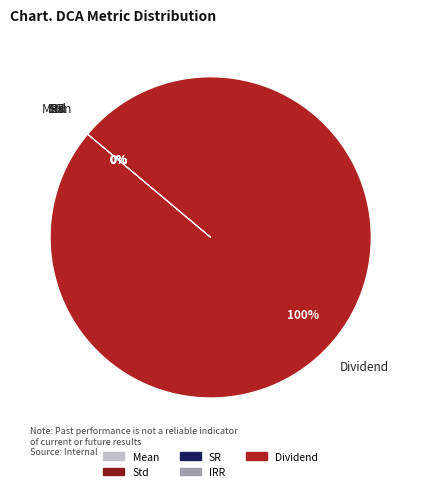

Which slice is the largest?

Dividend